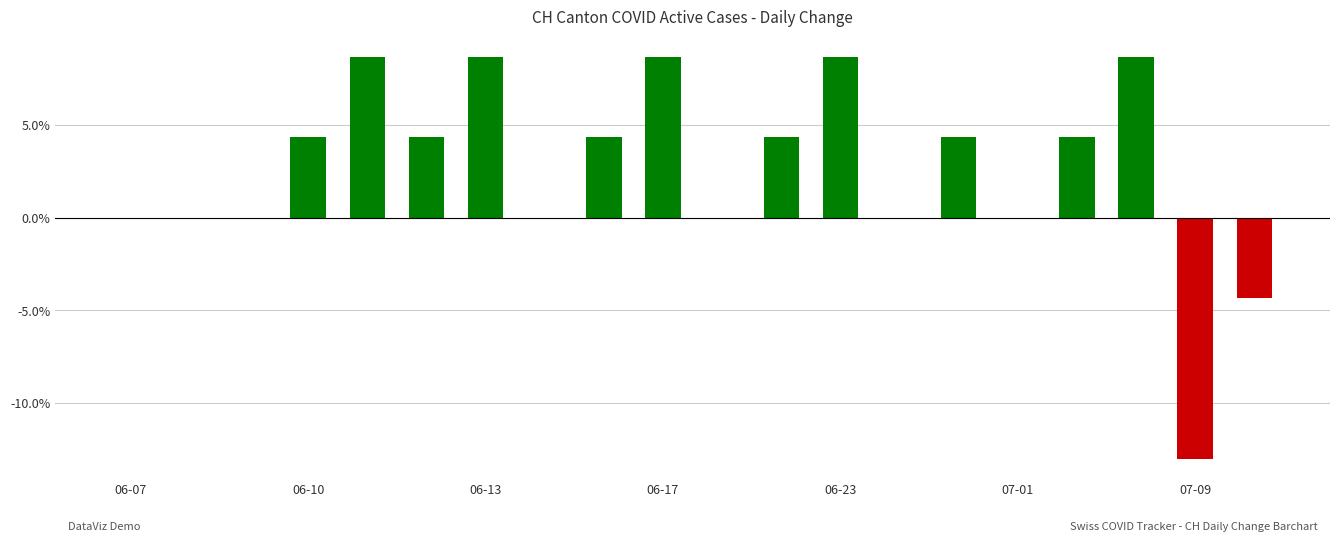

What is the greatest value displayed?

8.7